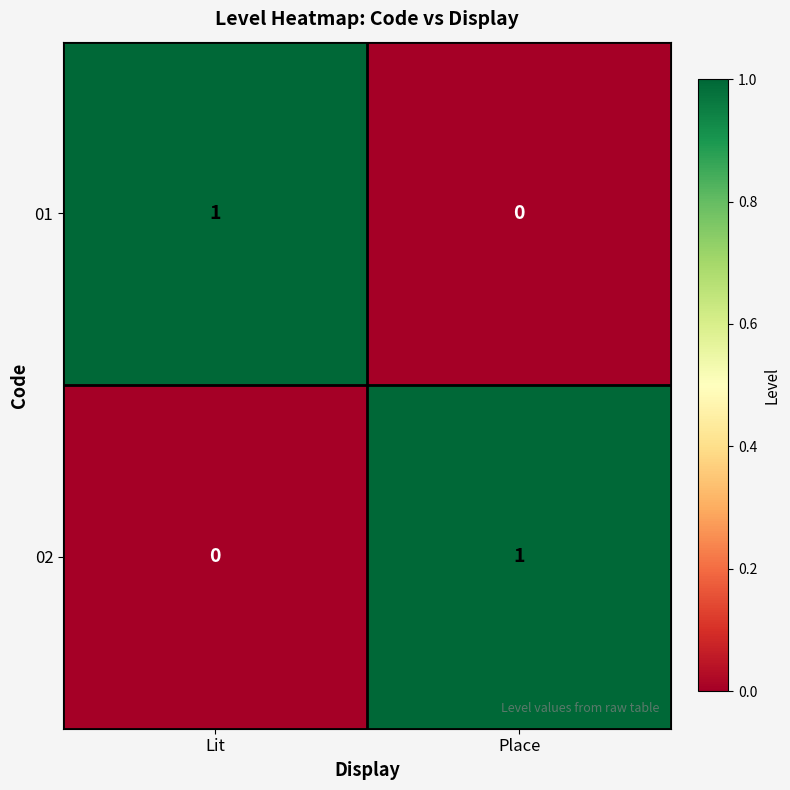

Is the value of 02 at Lit greater than the value of 01 at Lit?

No